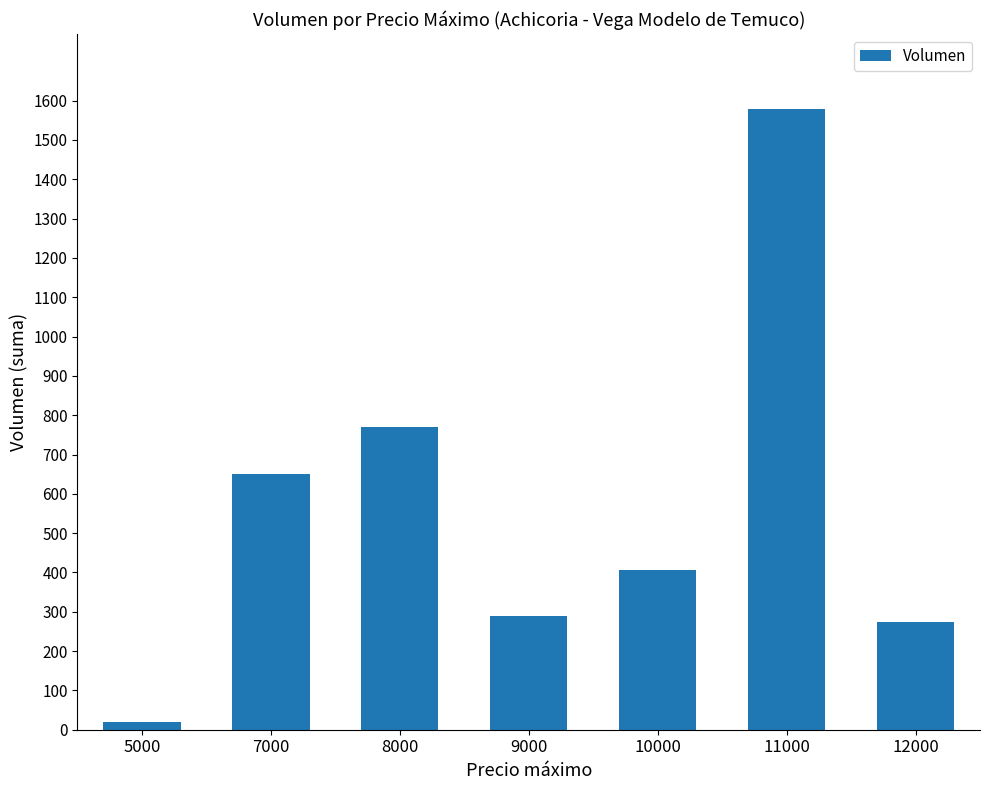

Which has a higher value, 7000 or 11000?

11000